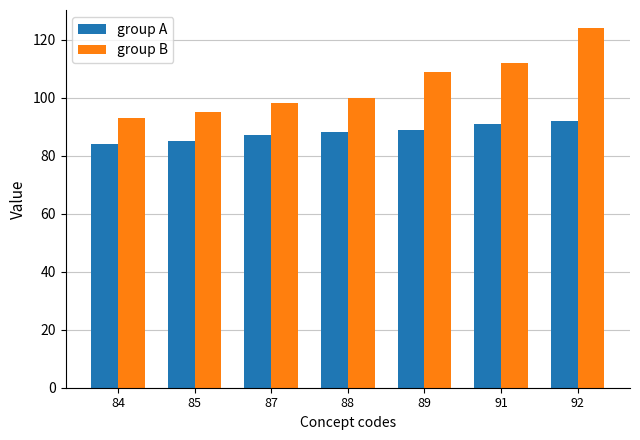

What is the total value across all series at 91?

203